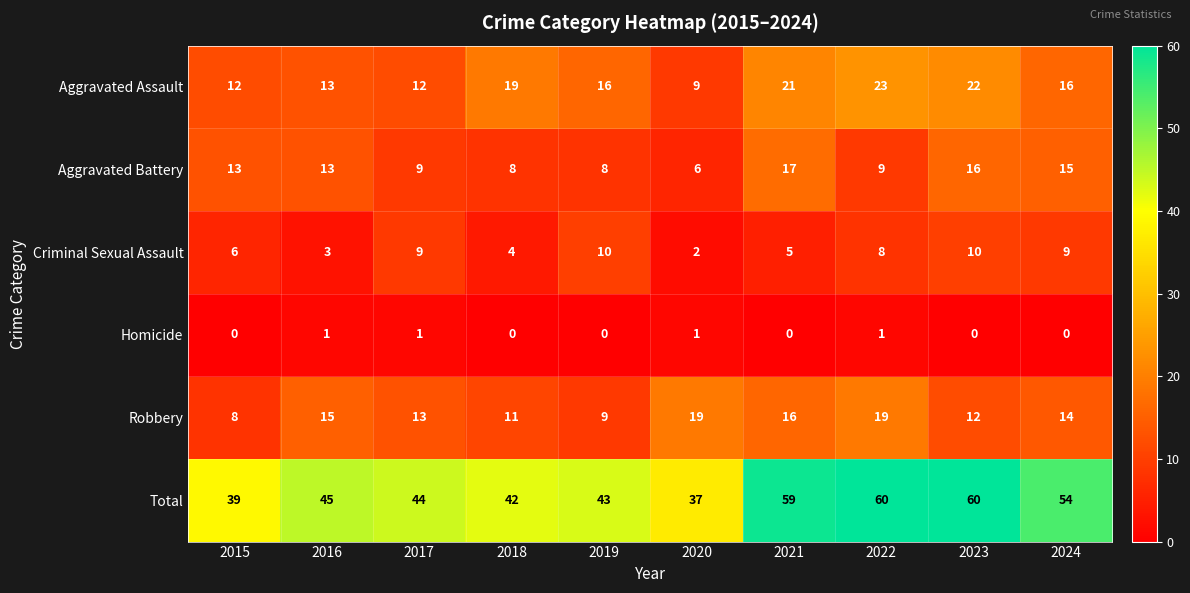

Count the number of categories in the chart.

10